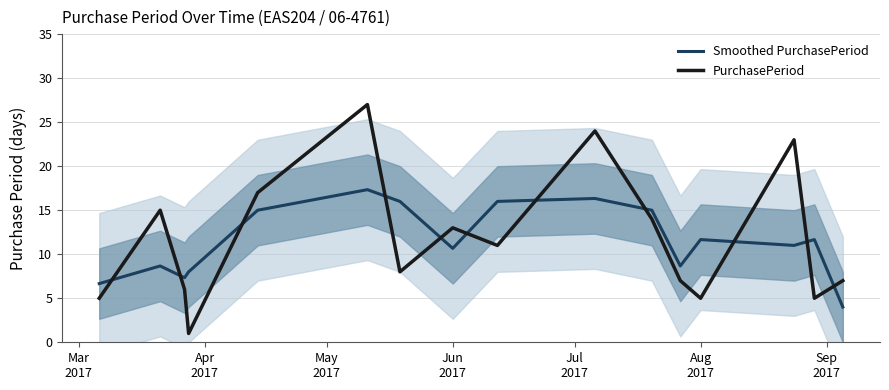

Which series has the largest range (max minus min)?

PurchasePeriod